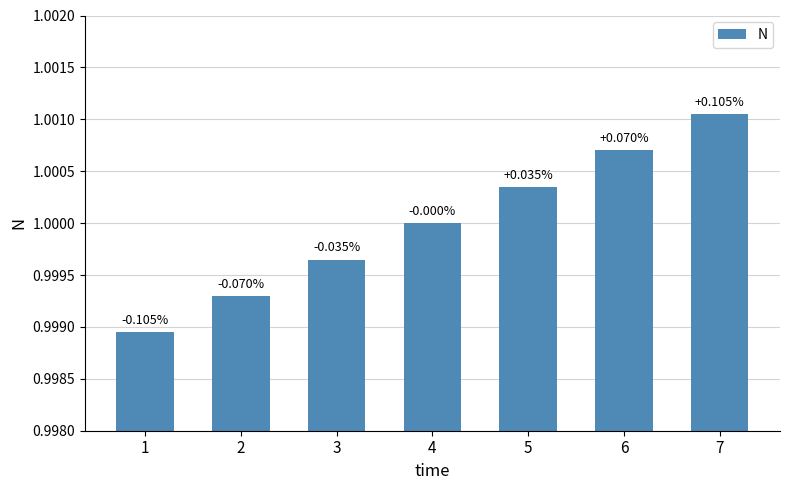

How many bars are there in total?

7